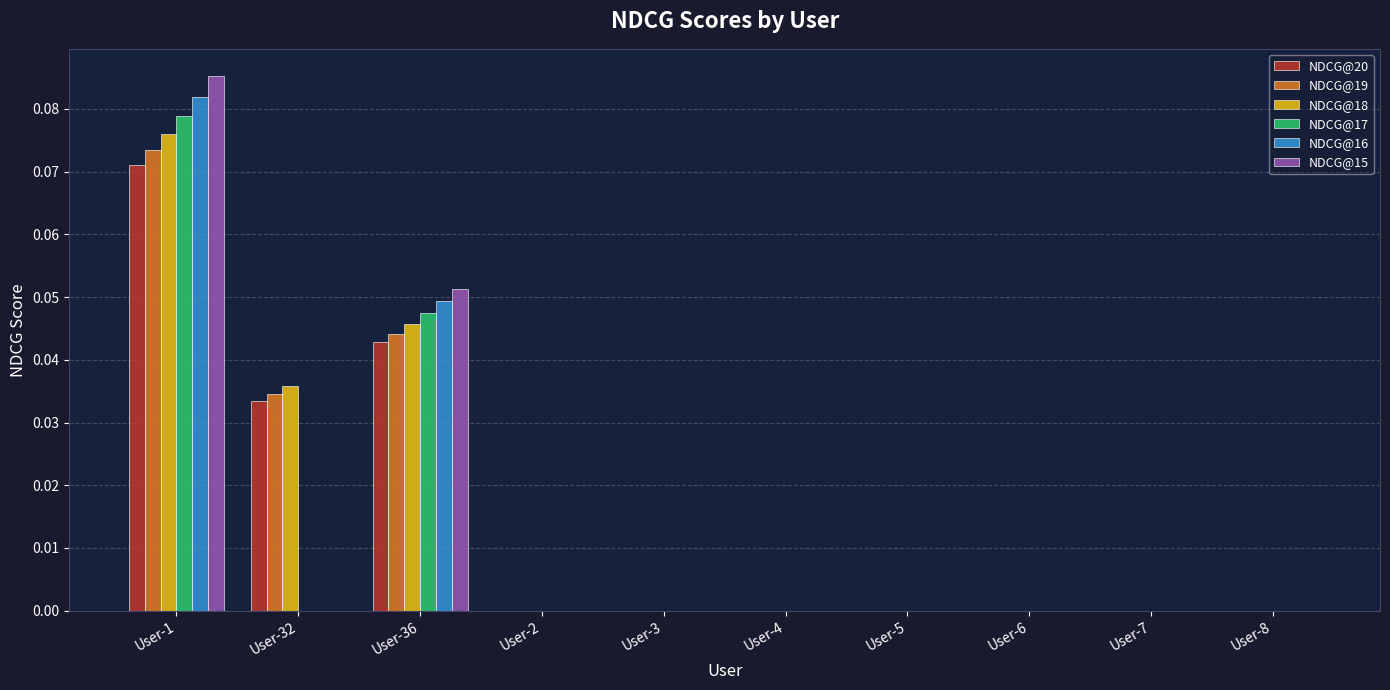

Which series changed the most between User-1 and User-7?

NDCG@15